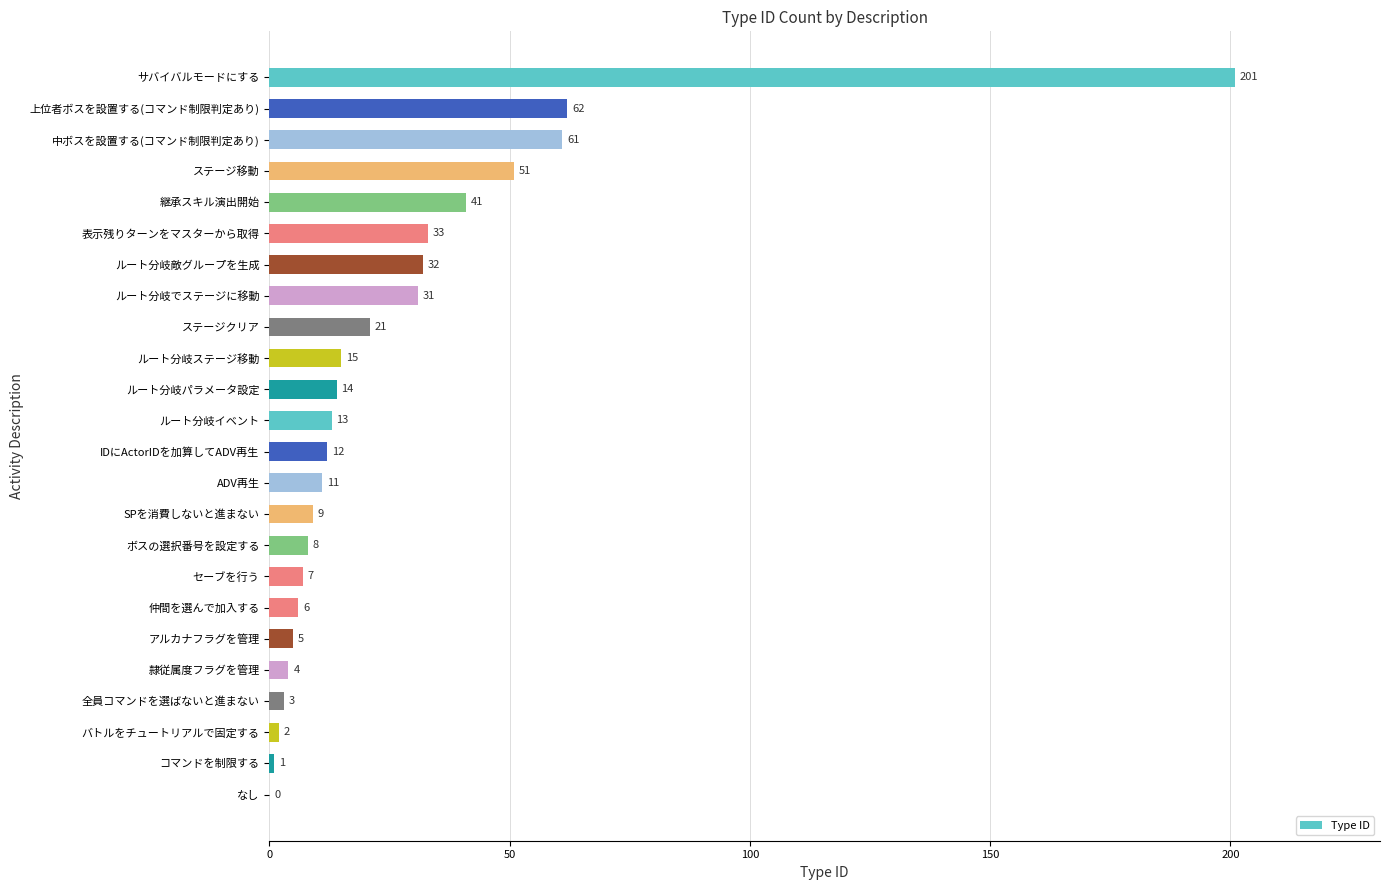

What is the sum of all values?

643